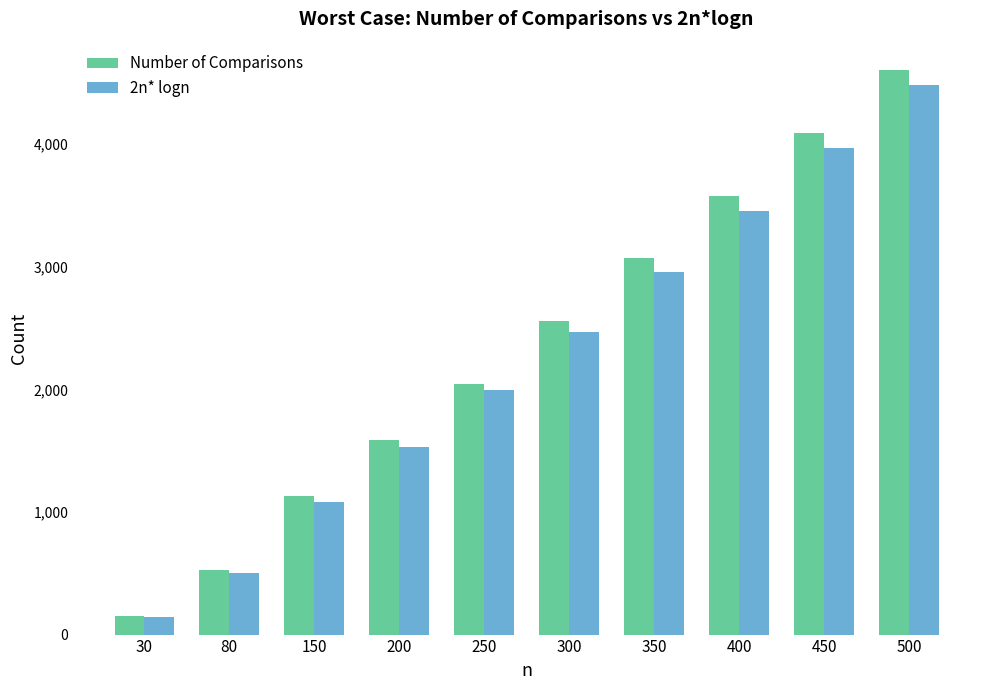

How many values in the 2n* logn series are below 2468?

5